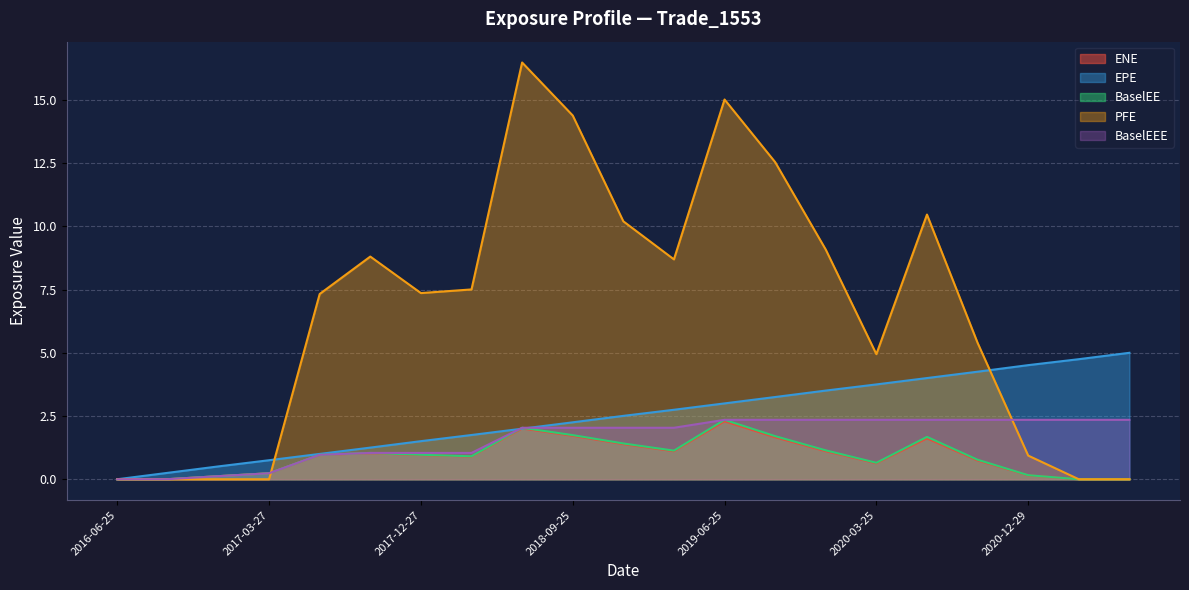

What is the spread (max minus min) of values at 2016-12-28?

0.5